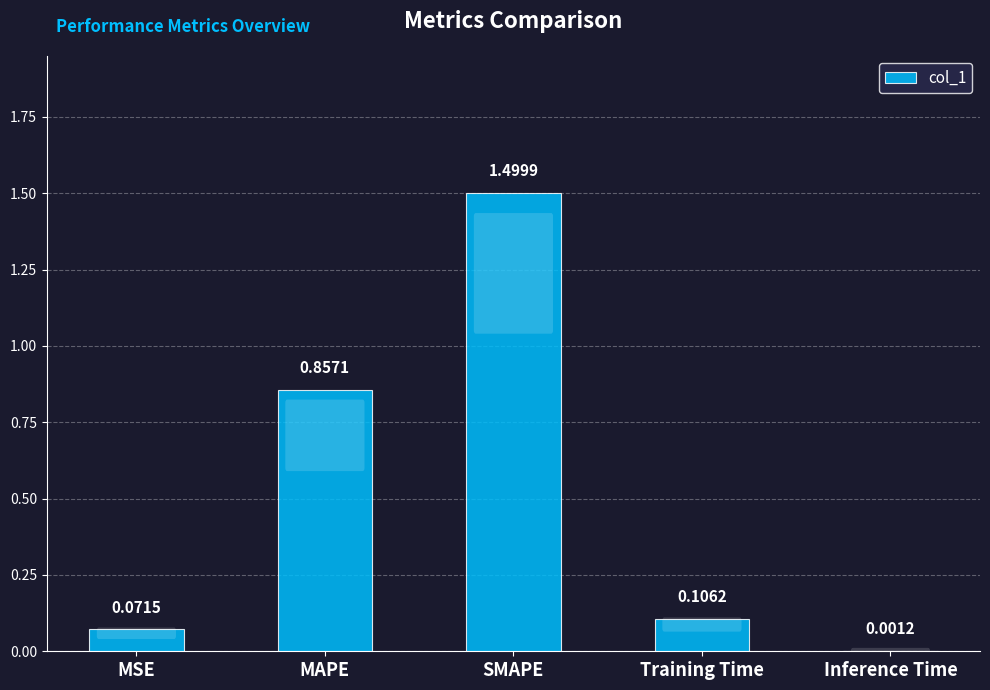

Which label corresponds to the largest value in the chart?

SMAPE